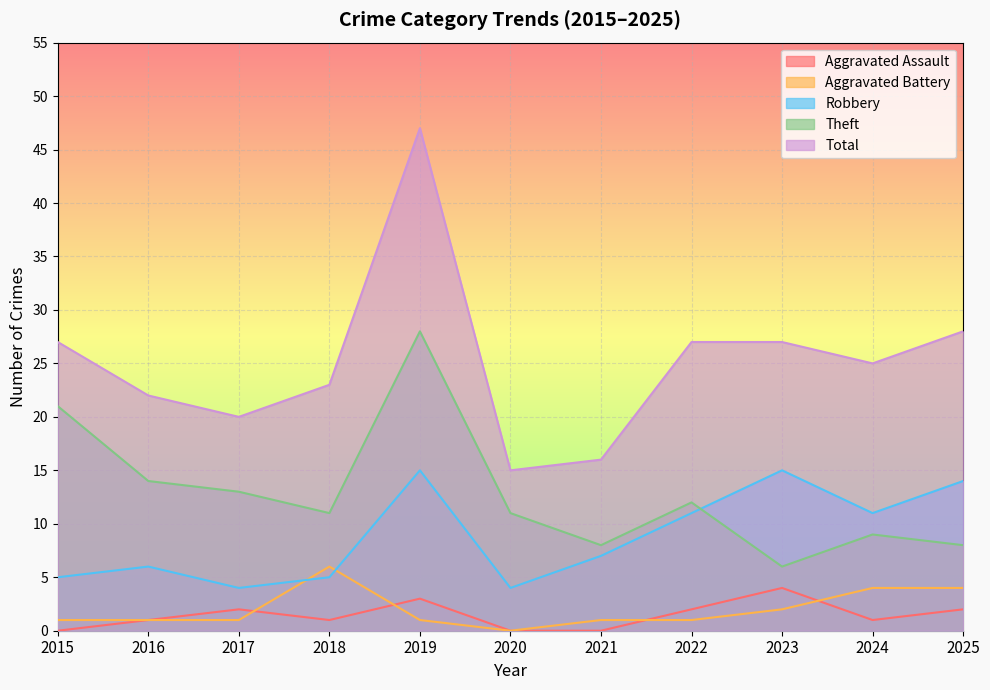

The Total series shows 20 at 2017. True or false?

True